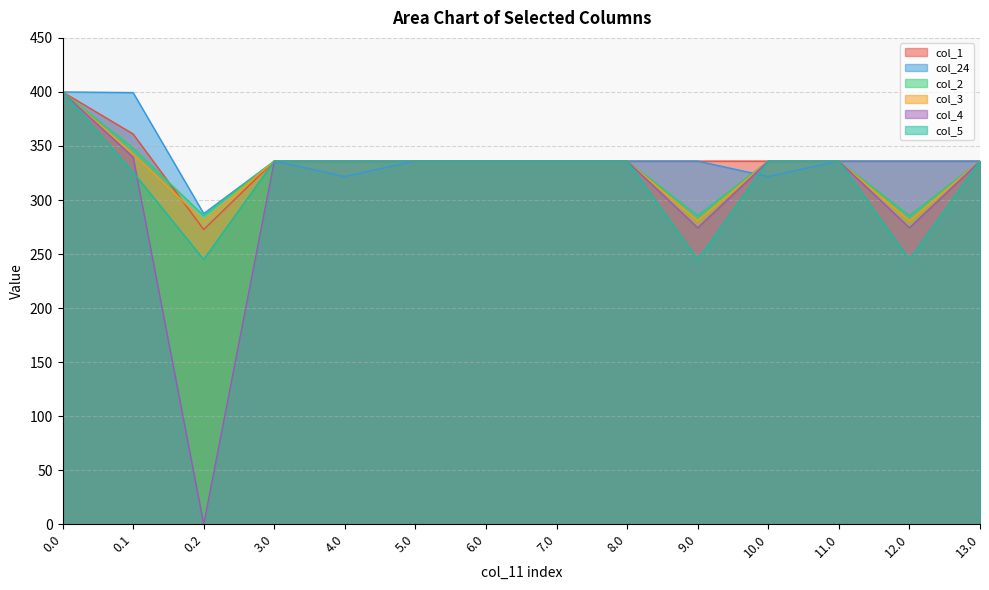

True or false: col_4 has more than 0 interior local peaks.

False